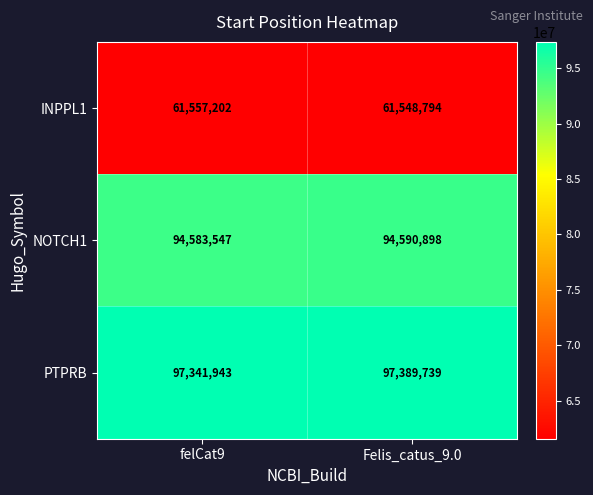

At felCat9, list the series in order from largest to smallest.

PTPRB, NOTCH1, INPPL1